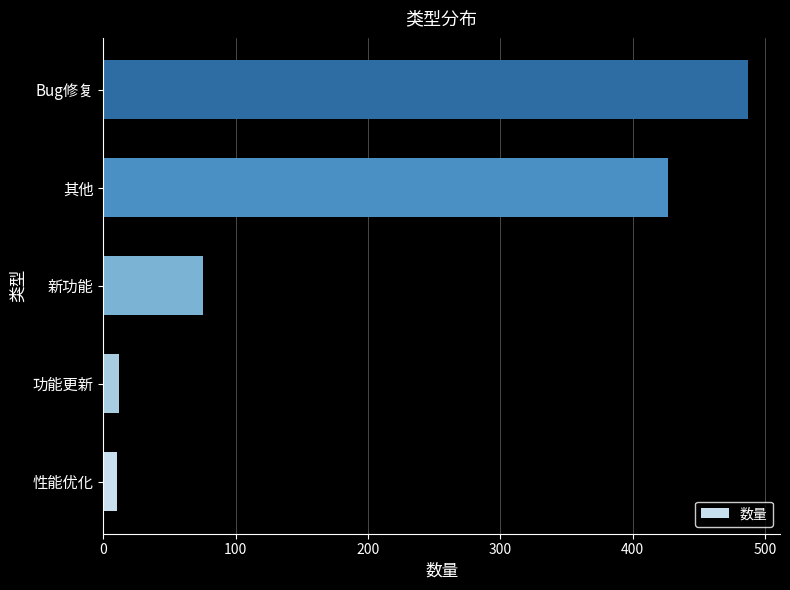

The chart shows a value of 427 at 其他. True or false?

True